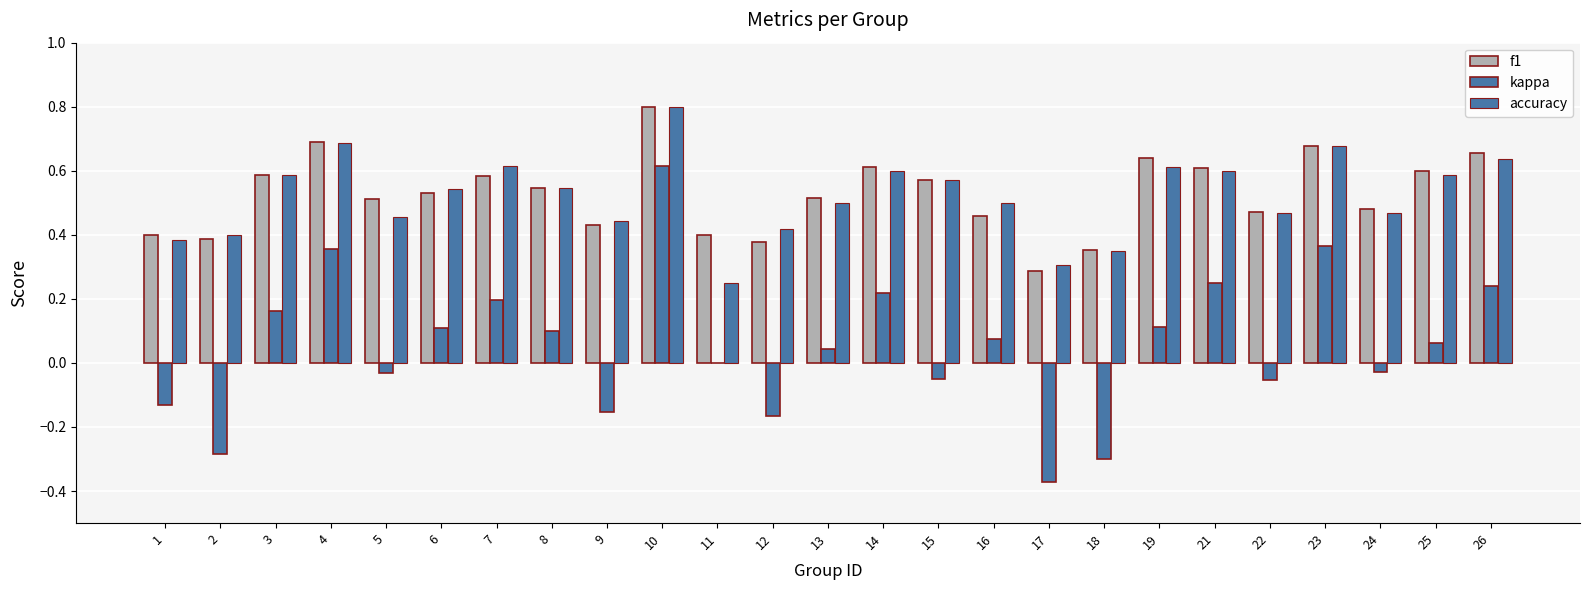

What is the approximate value of kappa at 22?

-0.1